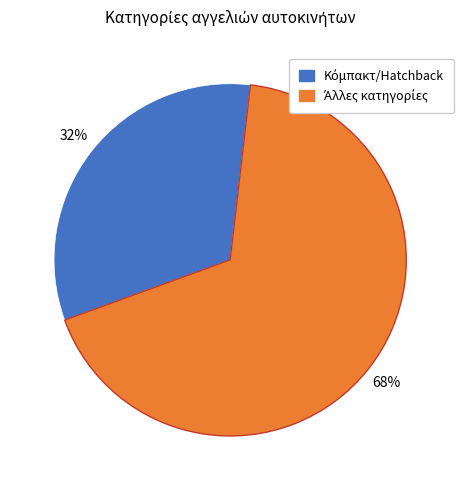

To the nearest percent, what is the average slice percentage?

50%